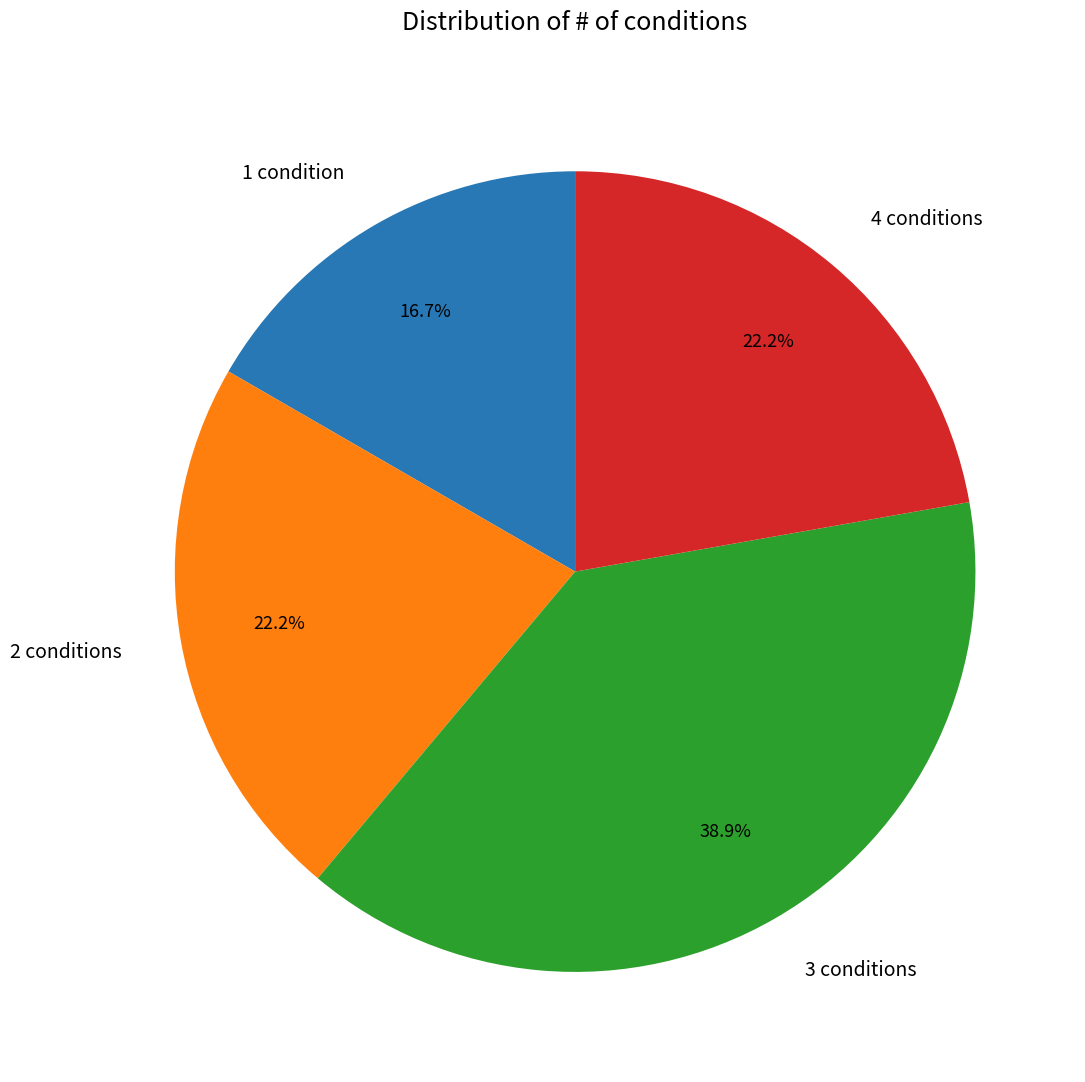

To the nearest percent, what portion does 1 condition represent?

17%